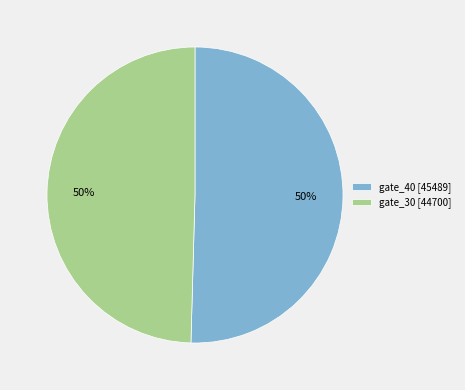

Is it true that gate_30 is 50% of the pie?

True